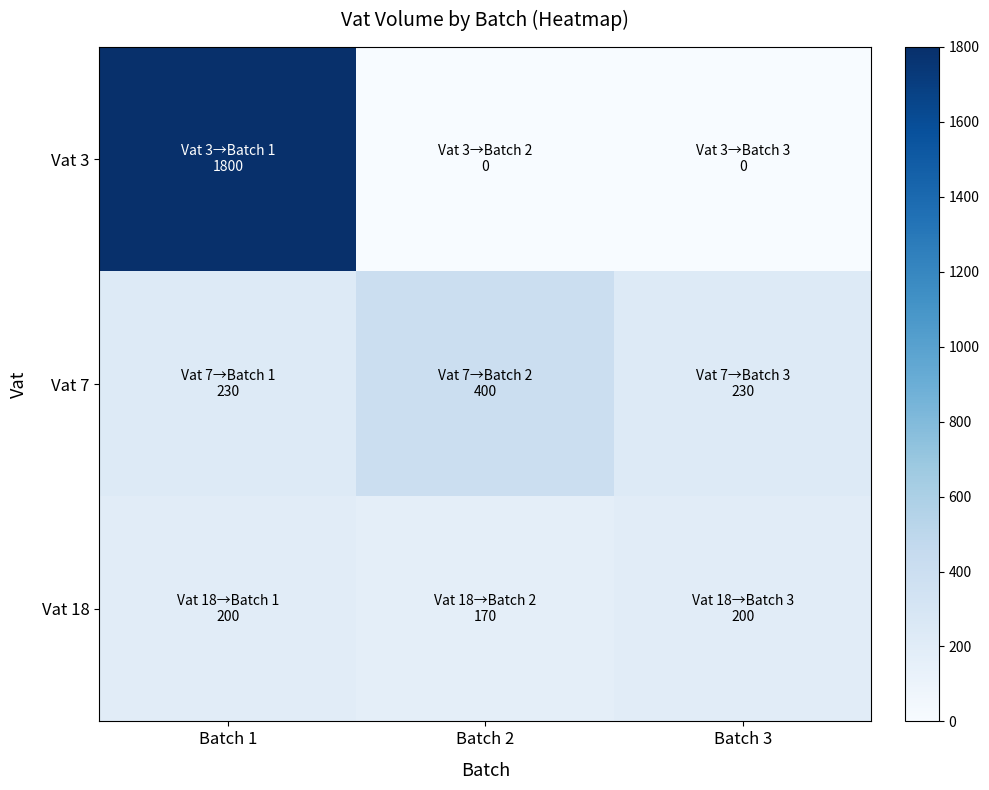

Which label corresponds to the smallest value in the chart?

Batch 2